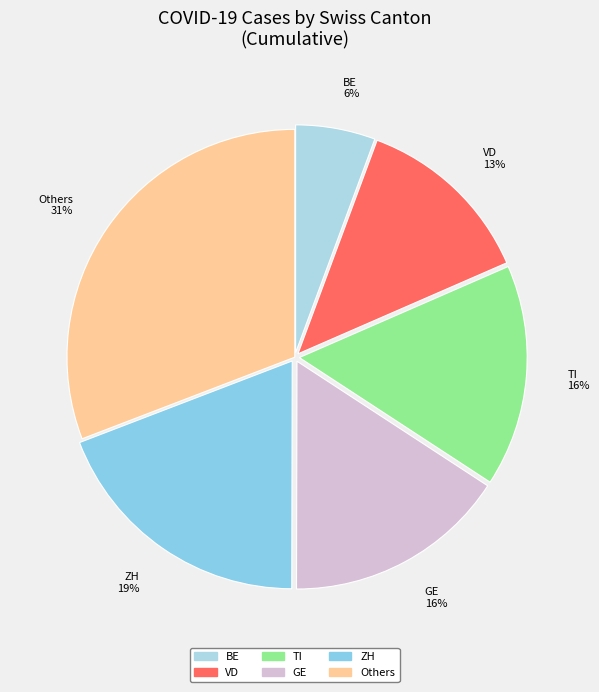

What percentage is the BE 6% slice, to the nearest percent?

6%